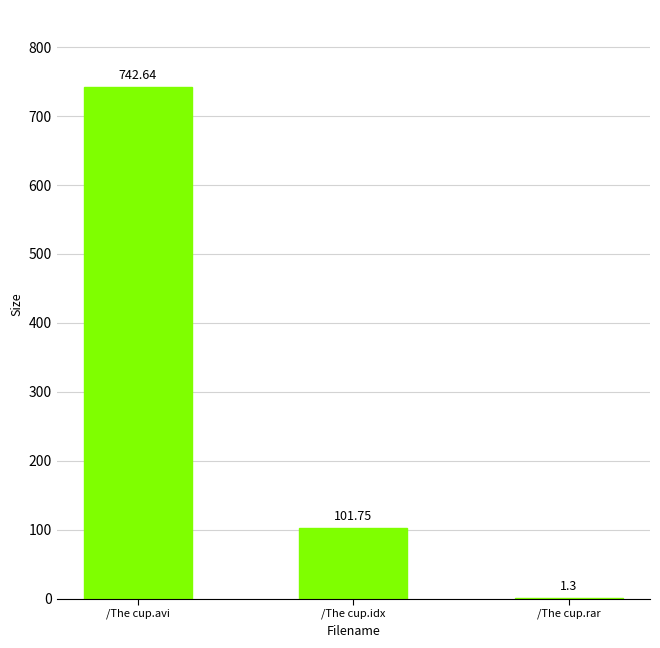

What is the sum of all values?

845.7